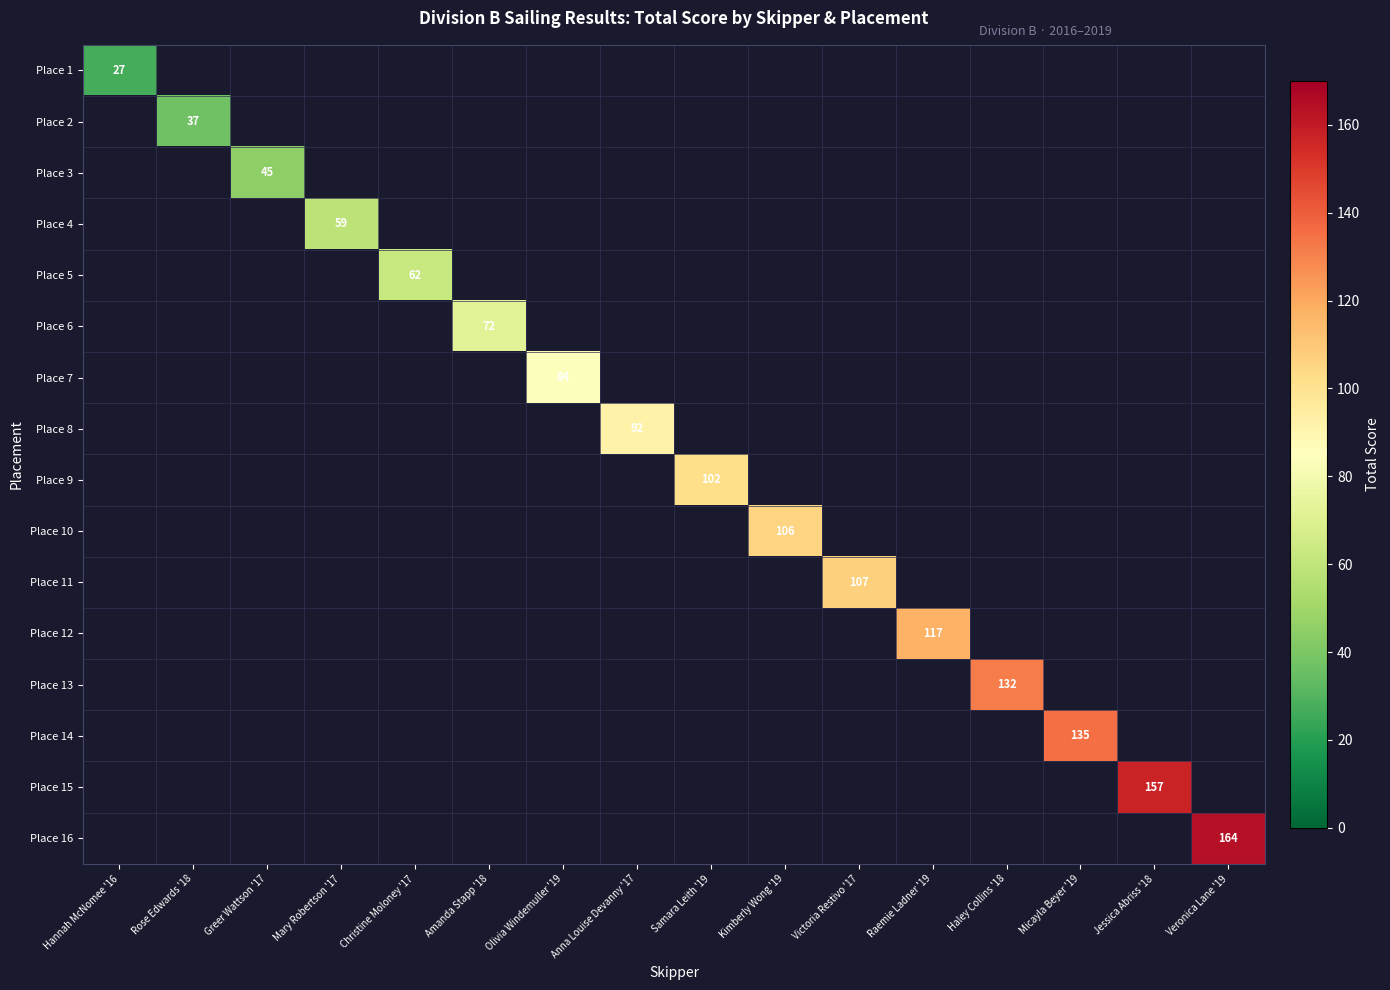

At how many categories does at least one series exceed 109?

5